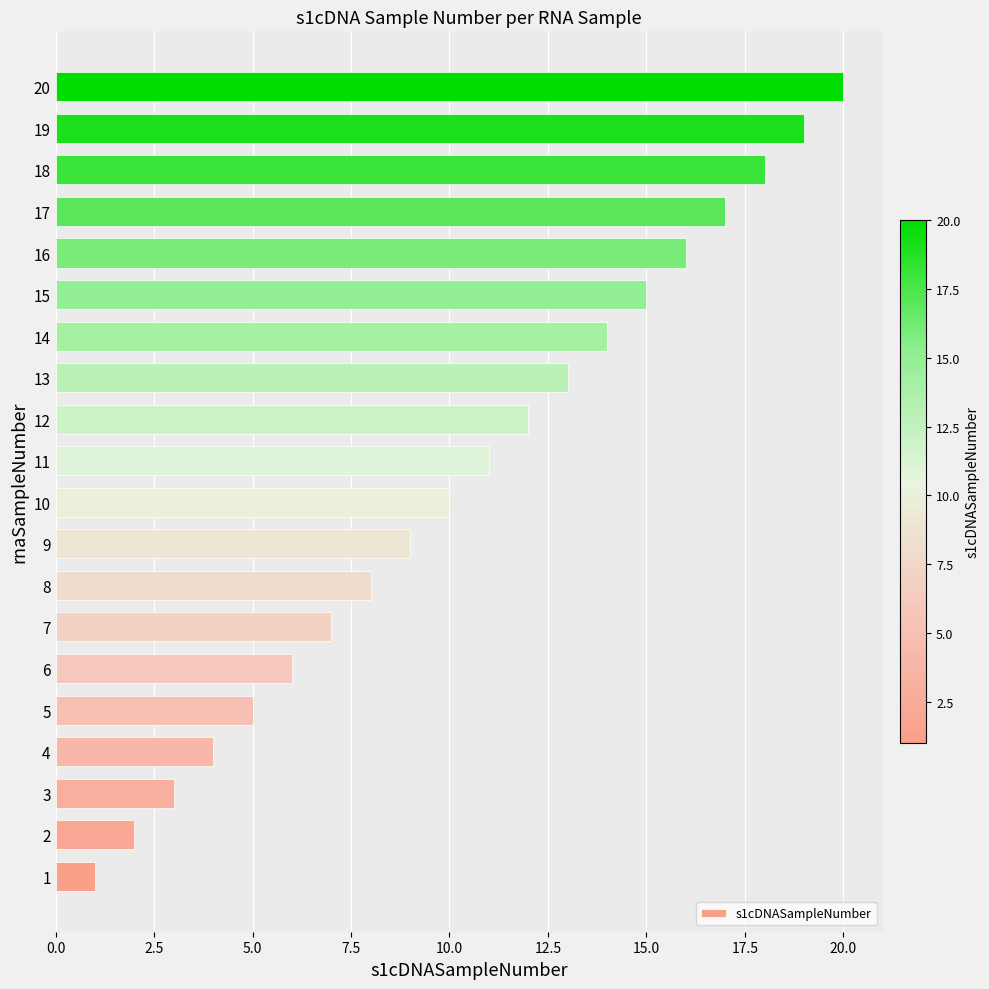

What is the greatest value displayed?

20